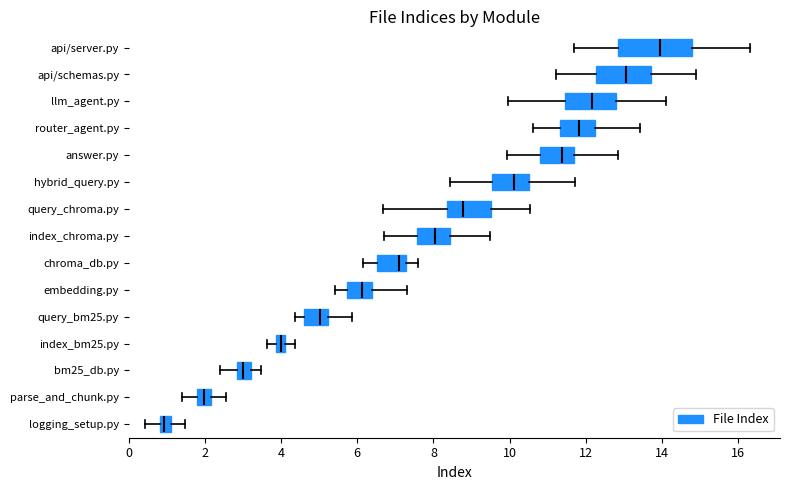

Which box's median line is the furthest to the left?

logging_setup.py